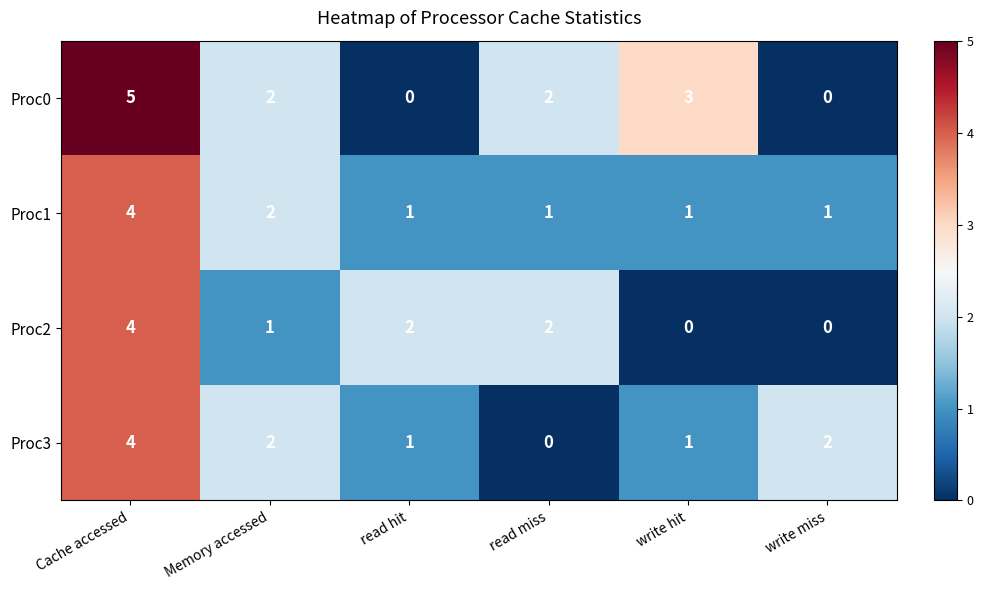

Is it true that Proc2 equals 1 at read hit?

False